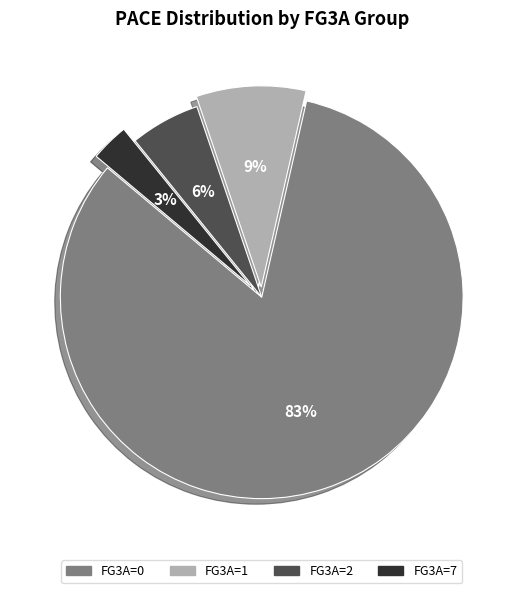

Approximately how many times larger is the value at FG3A=7 compared to FG3A=2?

0.5